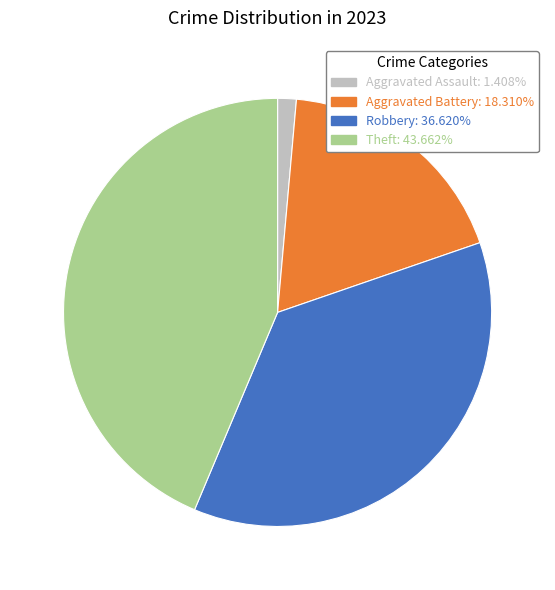

Does any single category account for the majority?

No